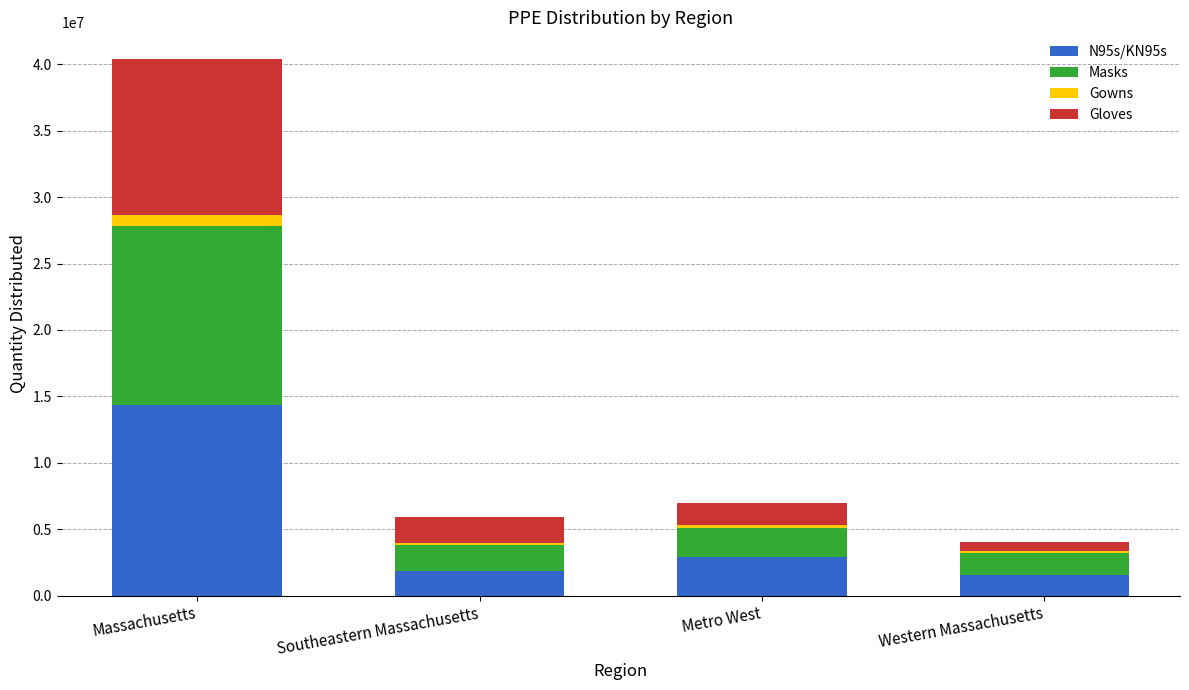

True or false: N95s/KN95s has a value of 21952792.5 at Massachusetts.

False